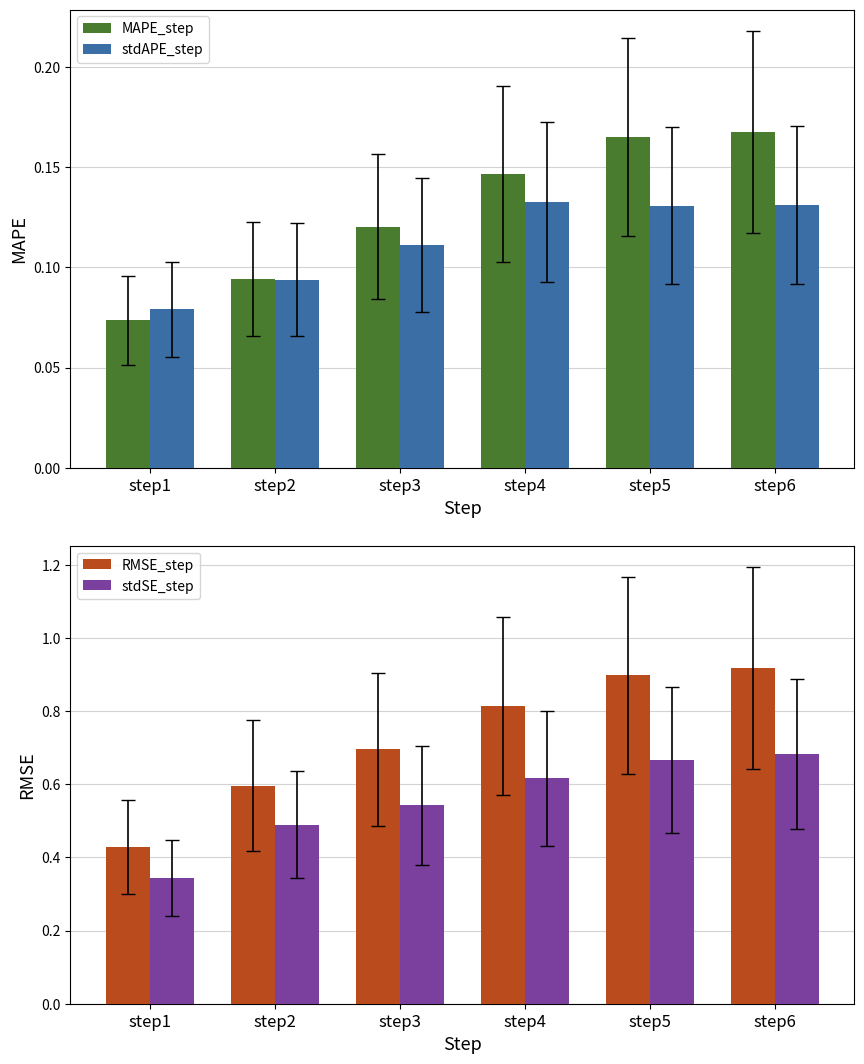

Which series has the widest spread of values?

RMSE_step